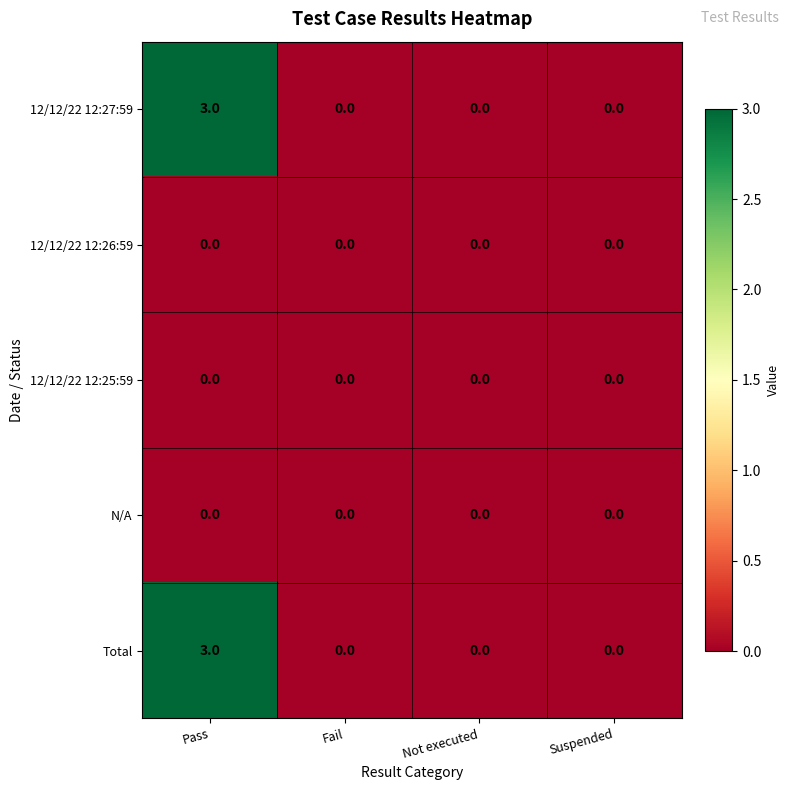

True or false: N/A has a value of 0 at Suspended.

True